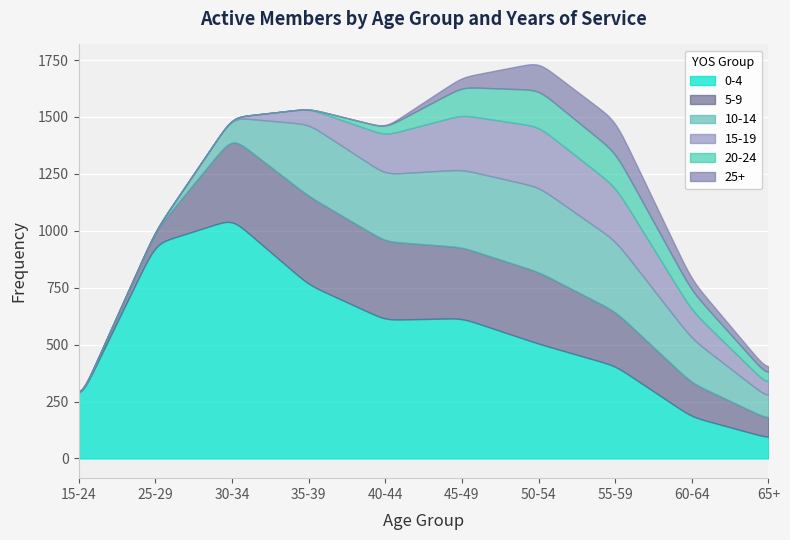

Which series changed the most between 25-29 and 35-39?

5-9